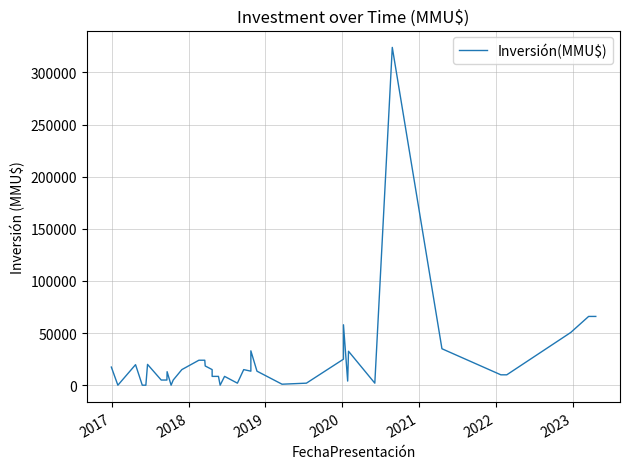

Which label corresponds to the smallest value in the chart?

2017